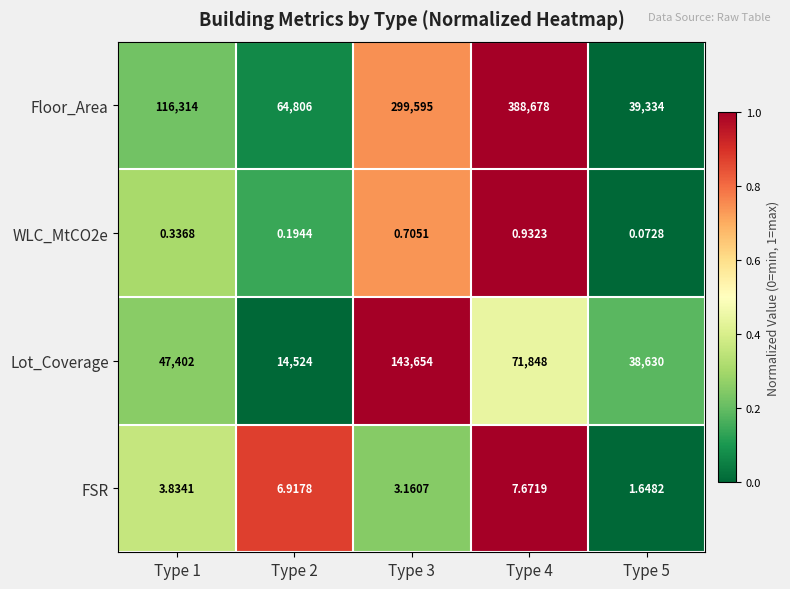

Between Type 1 and Type 2, which series saw the biggest shift?

Floor_Area